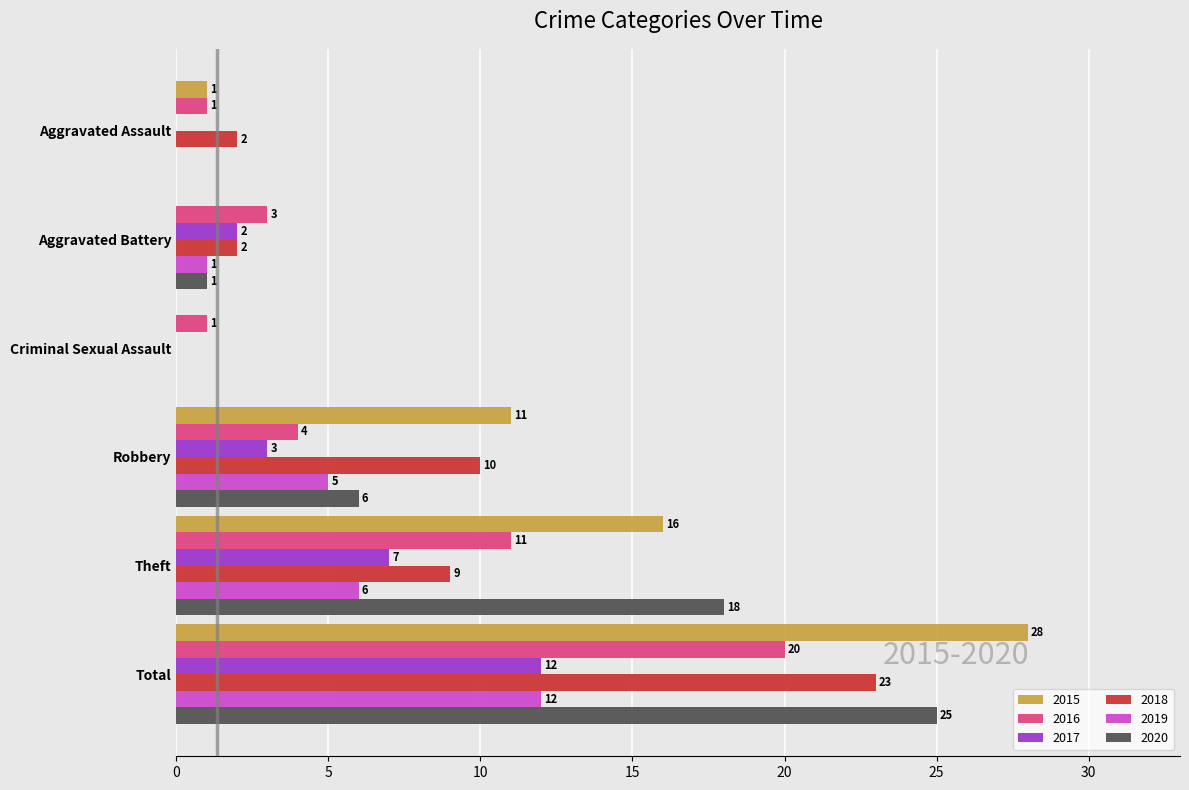

The value of 2020 at Criminal Sexual Assault is 0. True or false?

True